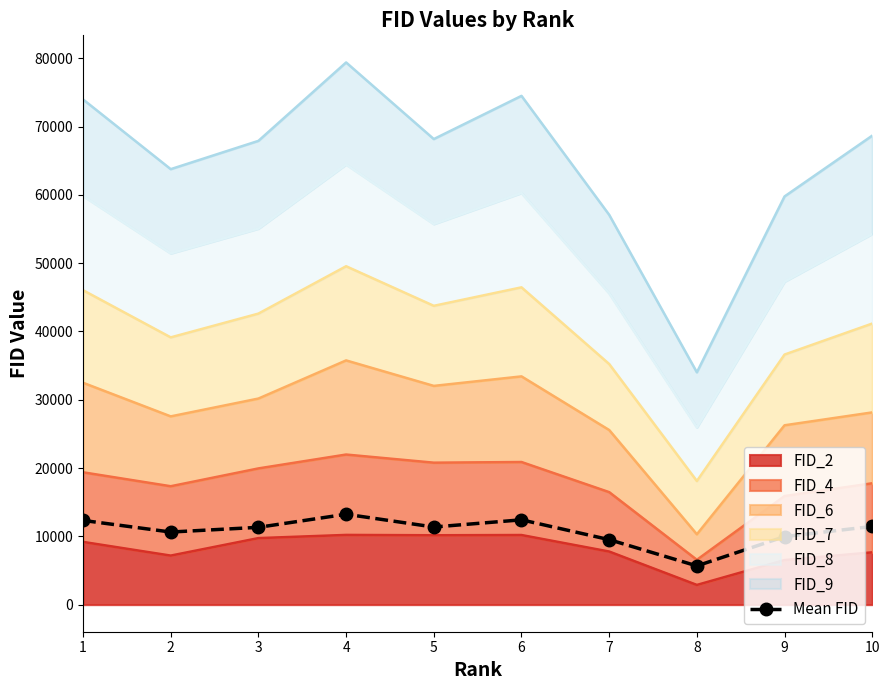

The chart shows a value of 18200.7 at 3. True or false?

False